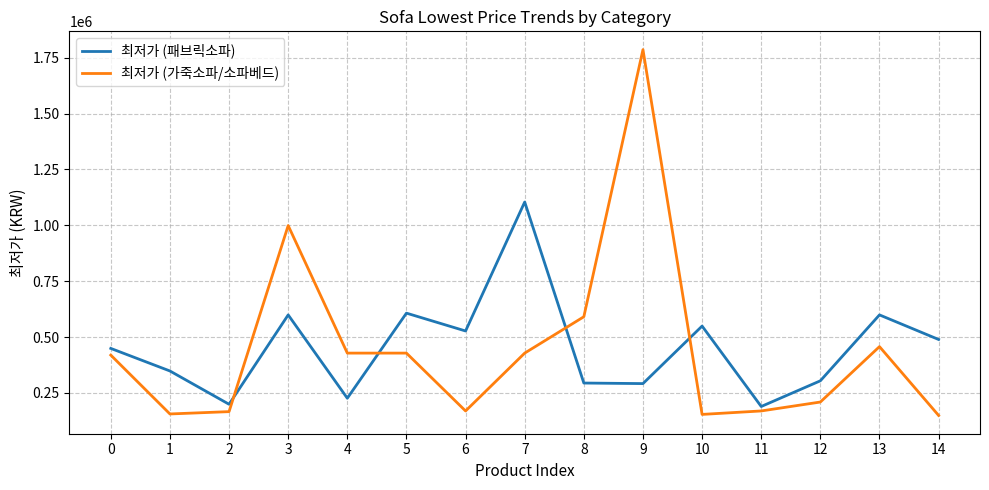

What is the difference between the second highest and minimum values in the 최저가 (패브릭소파) series?

417900